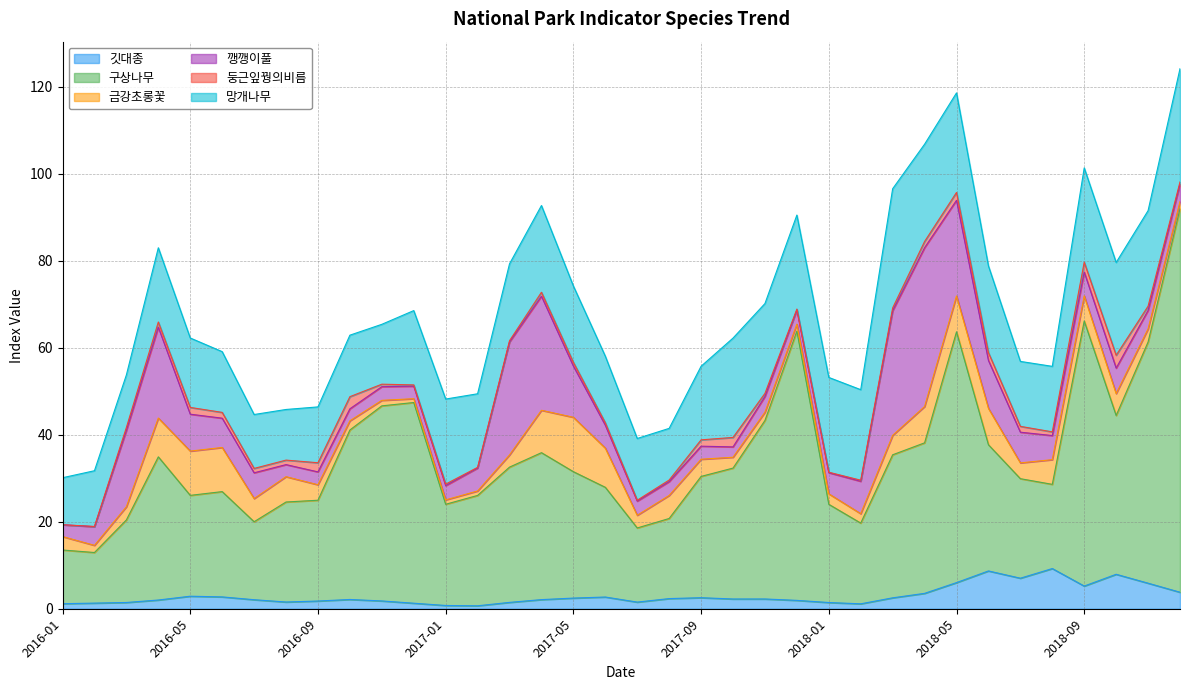

What is the label of the 5th point from the left?

2016-05